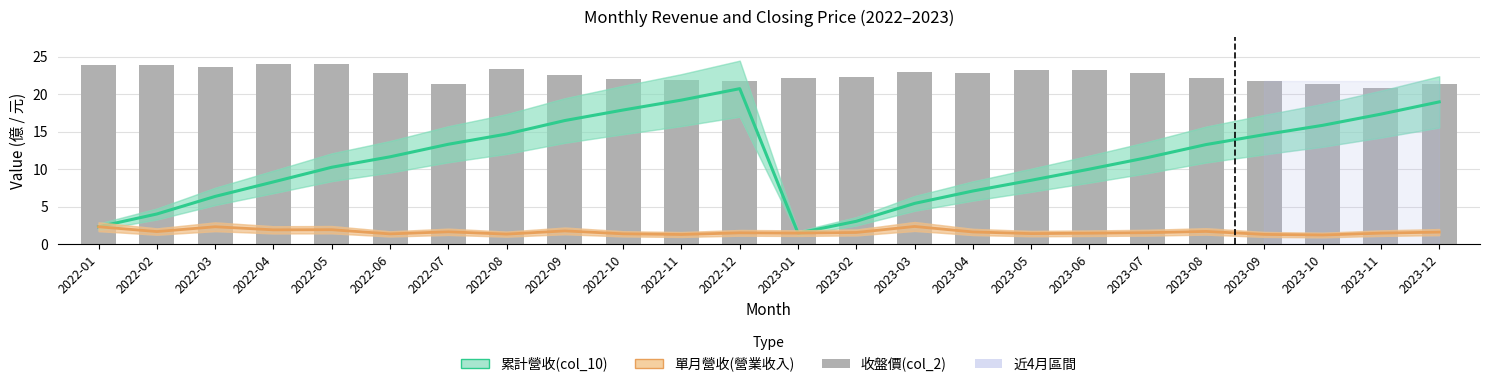

What position from the right is 2023-01?

12